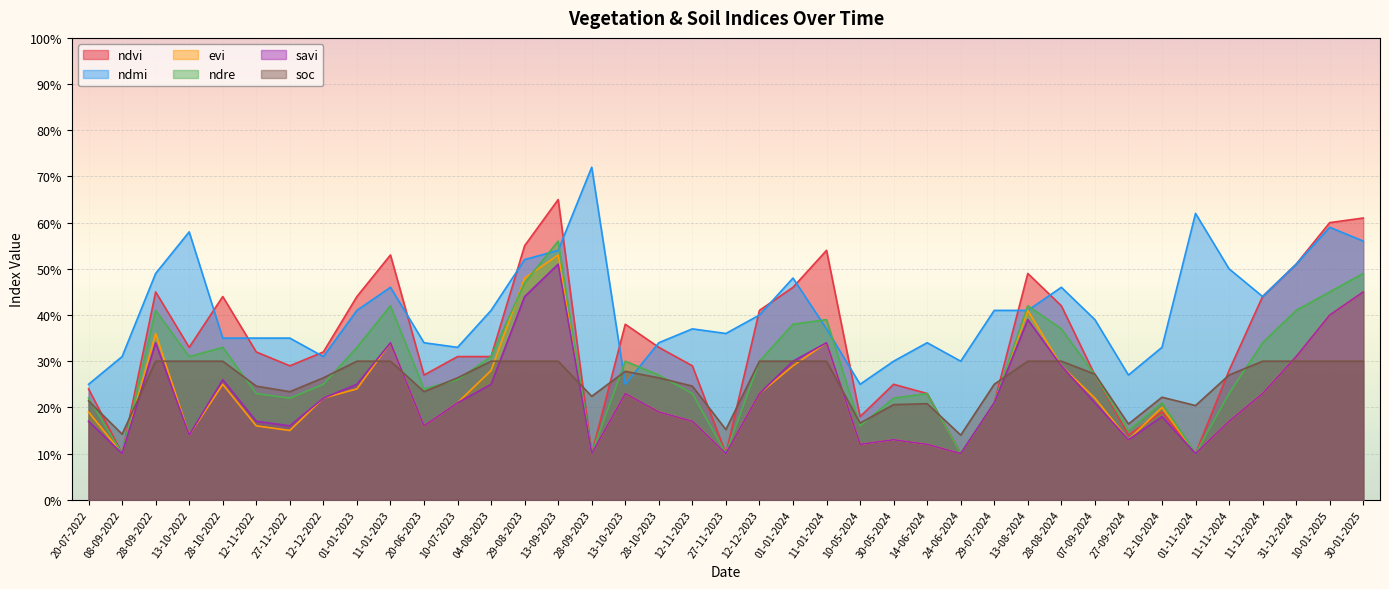

What is the total value across all series at 13-10-2022?

1.8